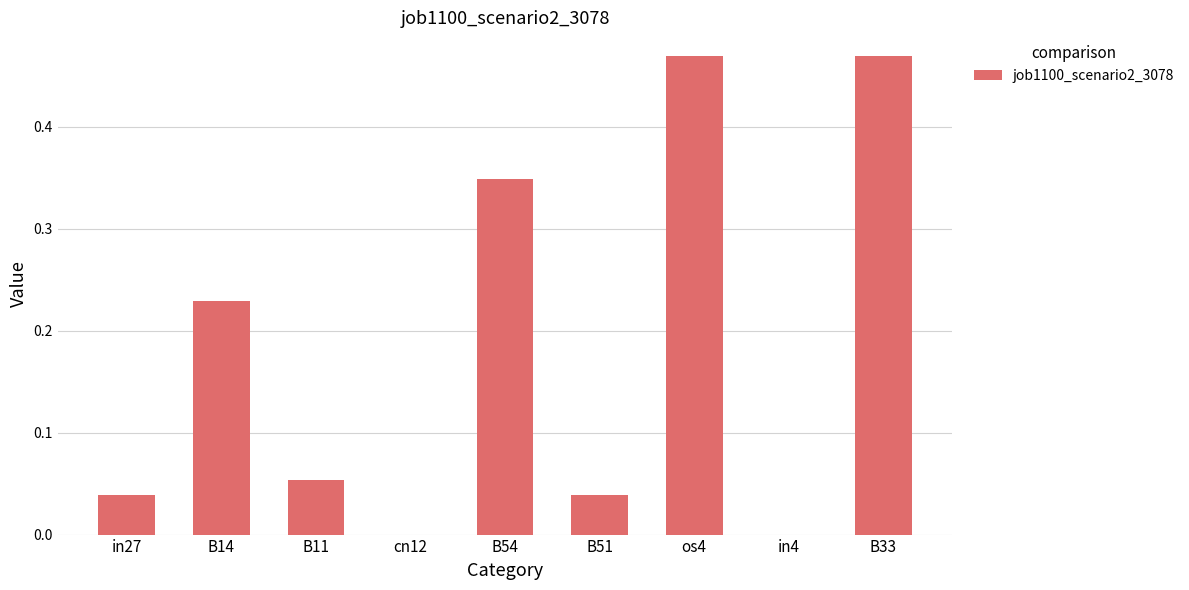

True or false: the data shows 0.8 at B33.

False